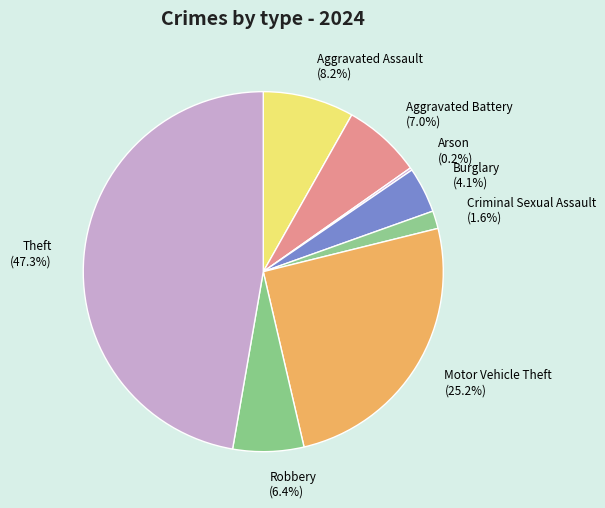

Which slice is the largest?

Theft